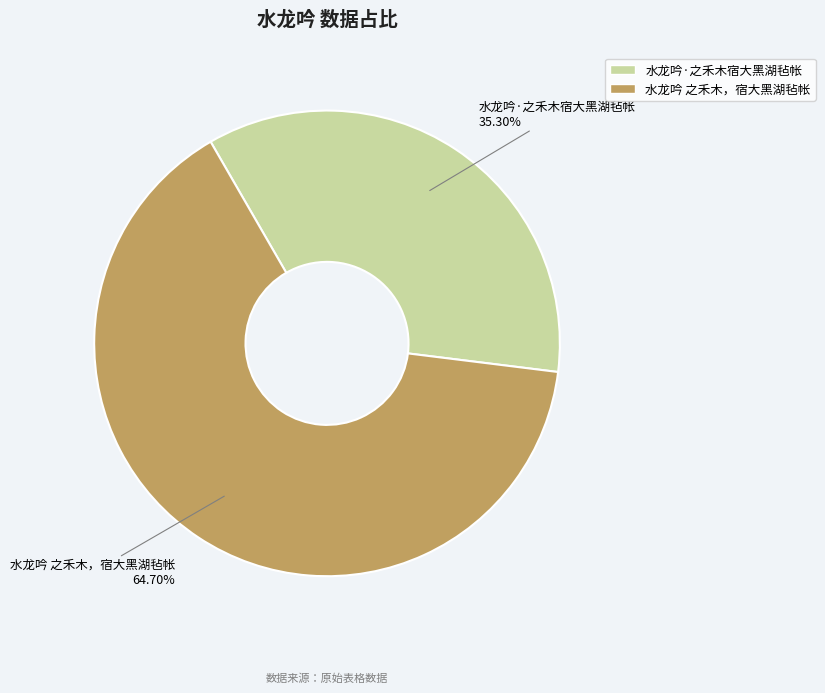

Which slice is the largest?

水龙吟 之禾木，宿大黑湖毡帐